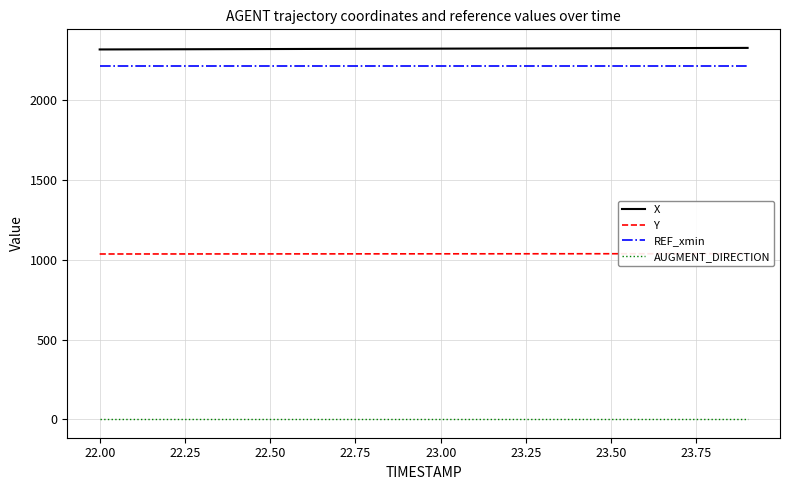

Reading right to left, transcribe all the data shown in this chart.

X: 2327.5	2327.0	2326.4	2325.9	2325.4	2324.9	2324.4	2323.9	2323.4	2322.9	2322.3	2321.8	2321.3	2320.8	2320.3	2319.8	2319.3	2318.8	2318.2	2317.7
Y: 1038.0	1037.9	1037.8	1037.7	1037.6	1037.5	1037.4	1037.3	1037.2	1037.1	1037.0	1036.8	1036.7	1036.6	1036.5	1036.4	1036.3	1036.2	1036.1	1036.0
REF_xmin: 2212.9	2212.9	2212.9	2212.9	2212.9	2212.9	2212.9	2212.9	2212.9	2212.9	2212.9	2212.9	2212.9	2212.9	2212.9	2212.9	2212.9	2212.9	2212.9	2212.9
AUGMENT_DIRECTION: 1.0	1.0	1.0	1.0	1.0	1.0	1.0	1.0	1.0	1.0	1.0	1.0	1.0	1.0	1.0	1.0	1.0	1.0	1.0	1.0